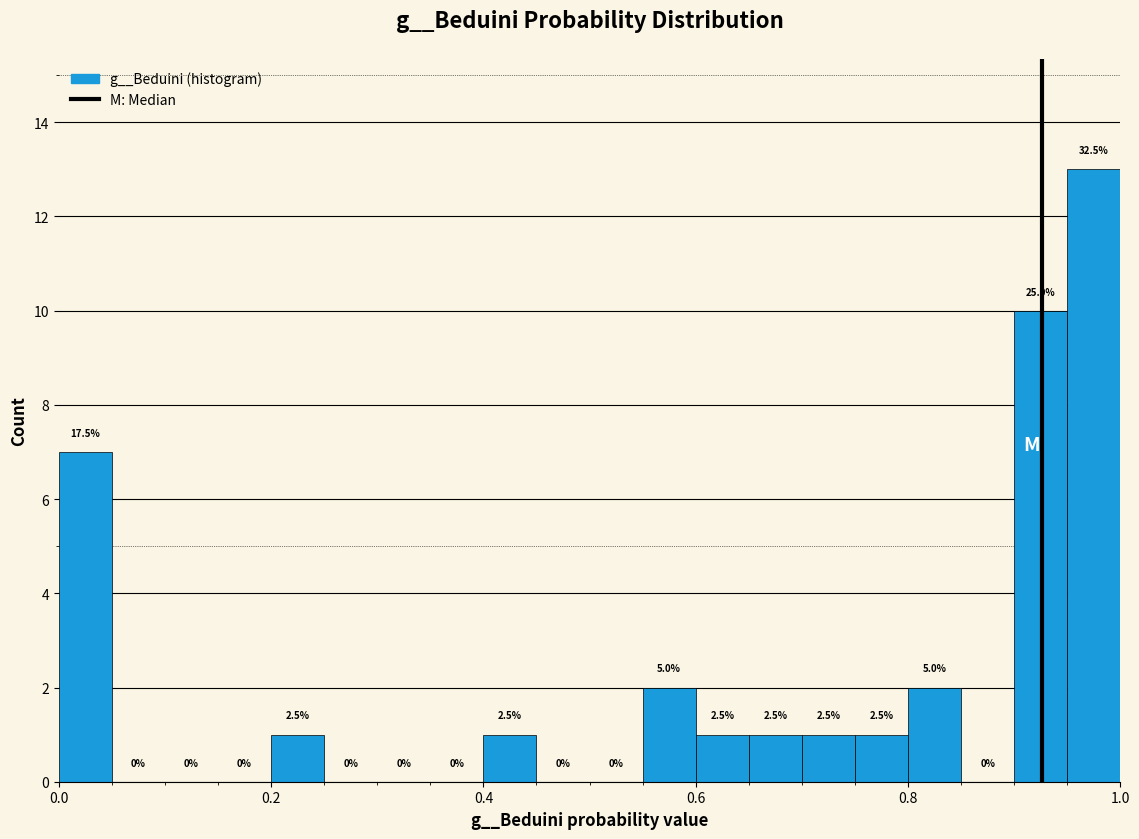

Around what value on the x-axis is the tallest bar? Give the approximate position of its centre, as read against the axis.

0.98